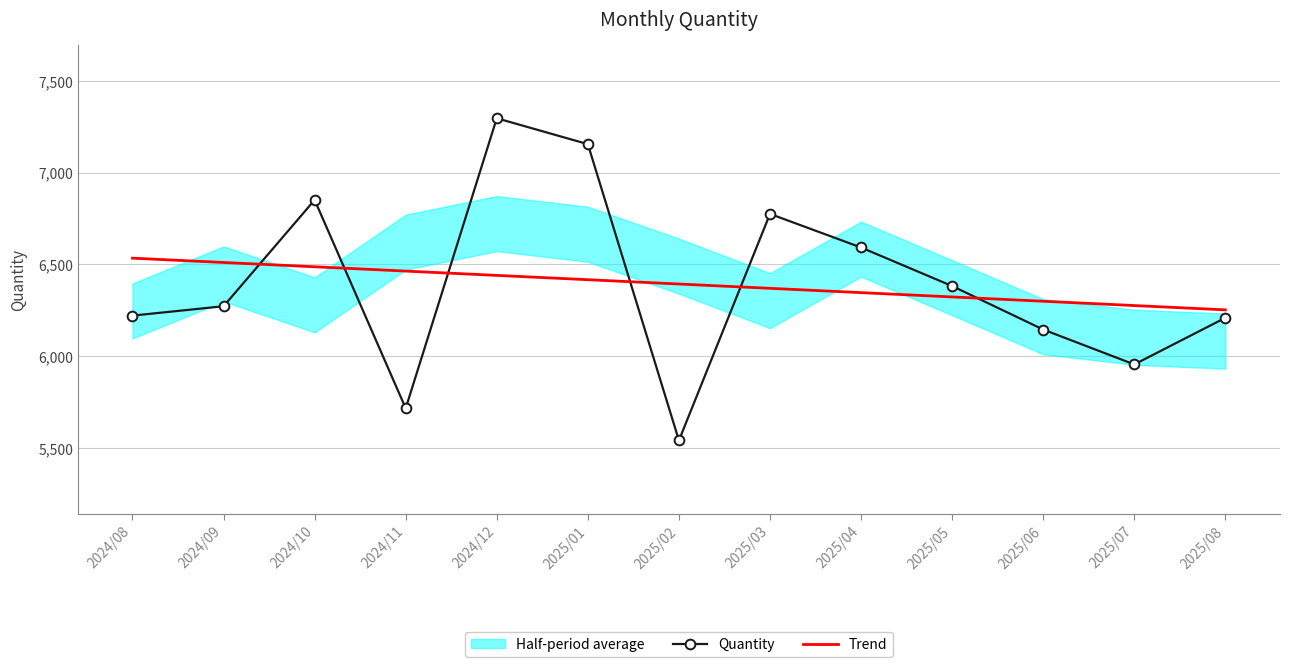

What is the minimum value for Trend?

6252.3